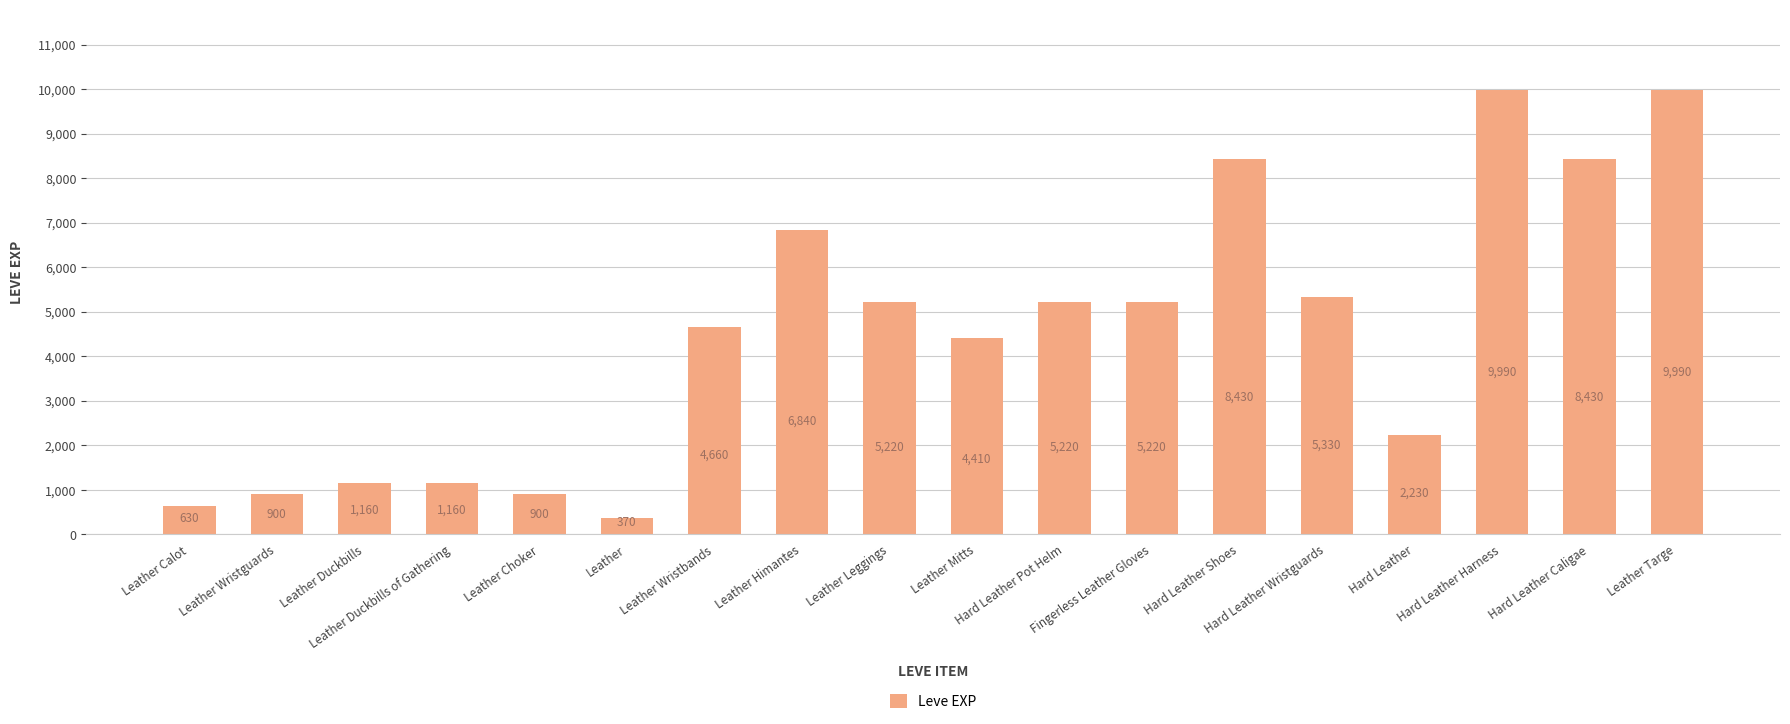

The chart shows a value of 6840 at Leather Himantes. True or false?

True